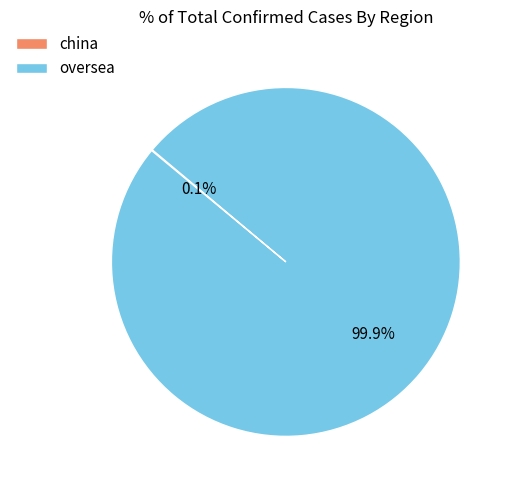

The oversea slice represents 100% of the pie. True or false?

True